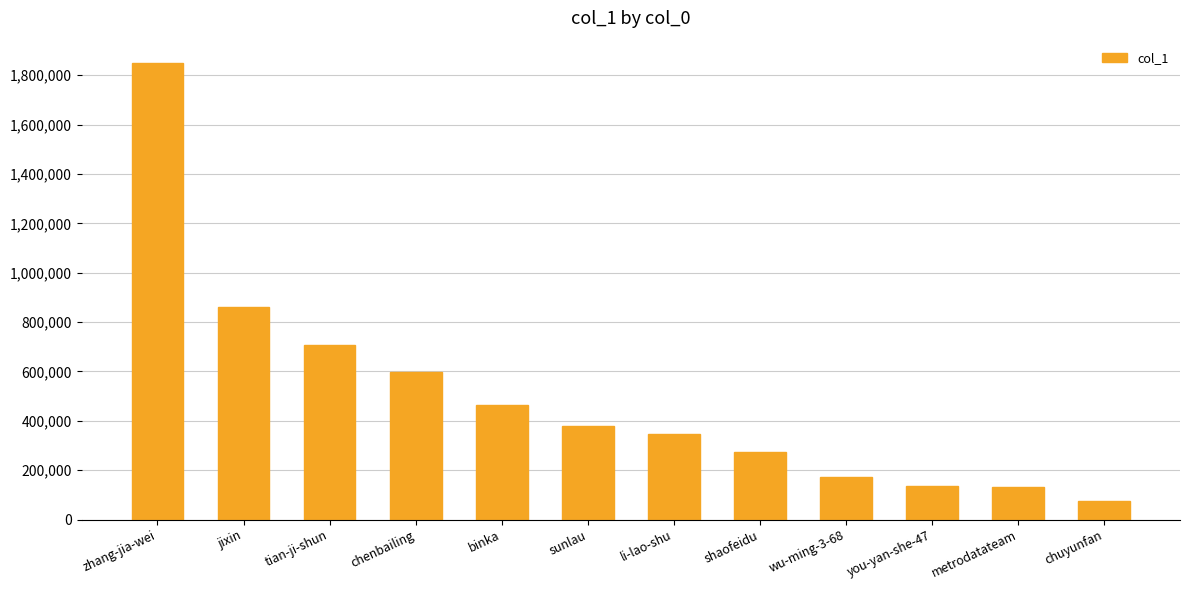

How many bars are there in total?

12